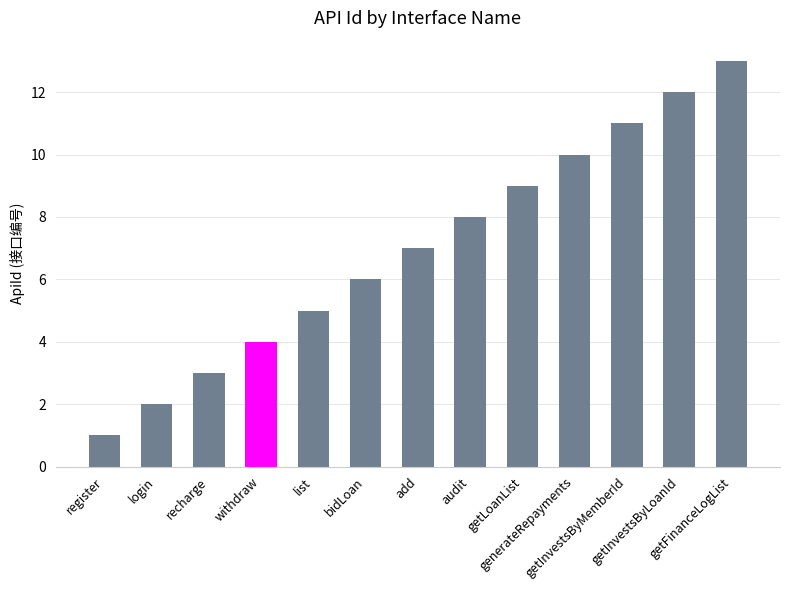

Reading left to right, what are all the values shown in this chart?

1	2	3	4	5	6	7	8	9	10	11	12	13